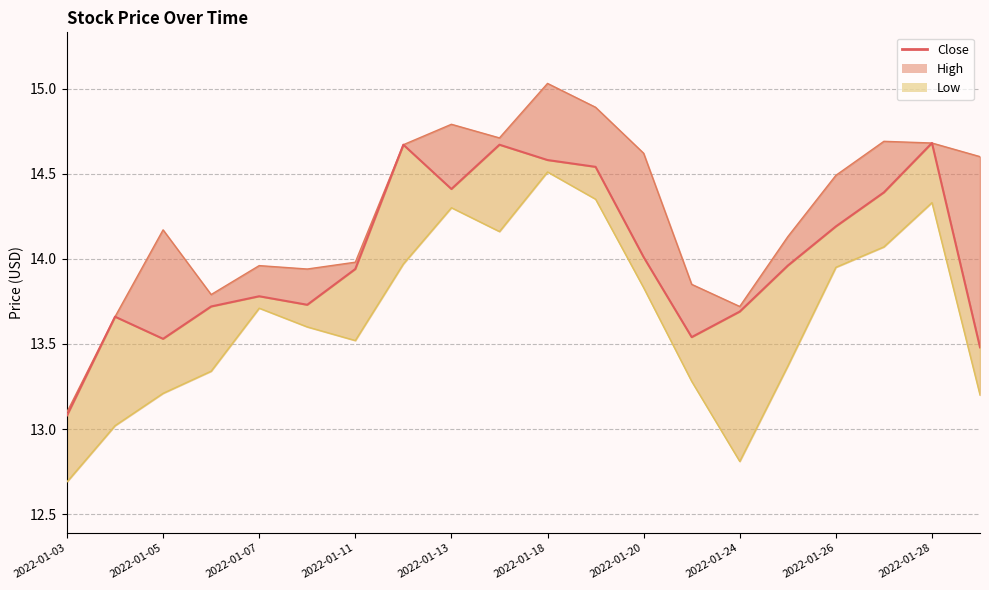

How many points are lower than both their immediate neighbors (excluding endpoints)?

4